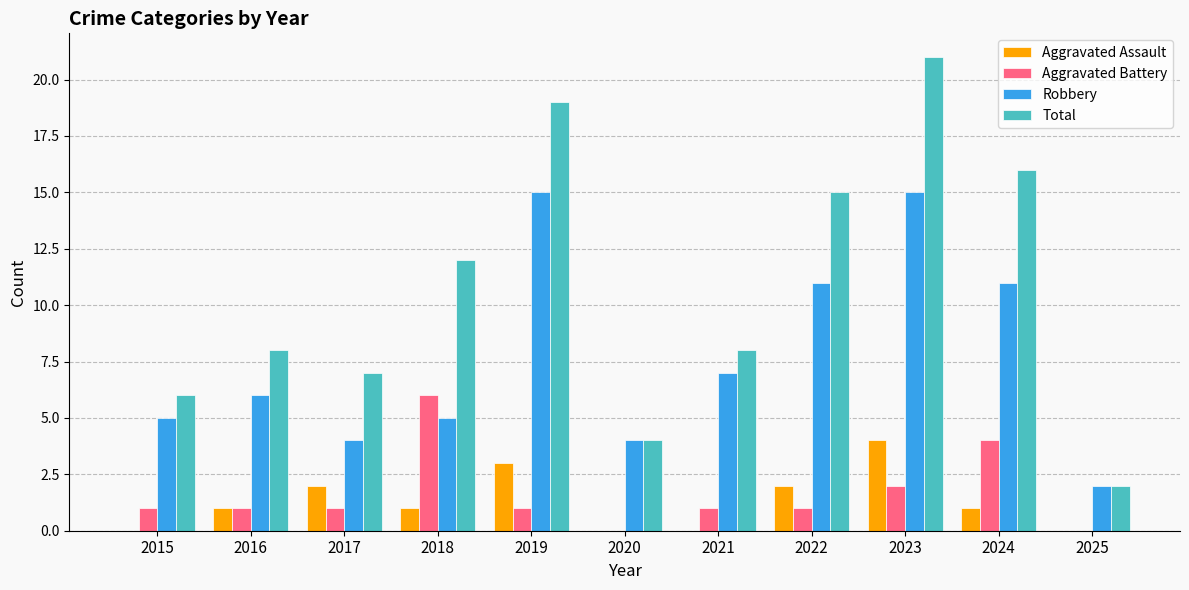

What are all the series names shown in the legend?

Aggravated Assault, Aggravated Battery, Robbery, Total